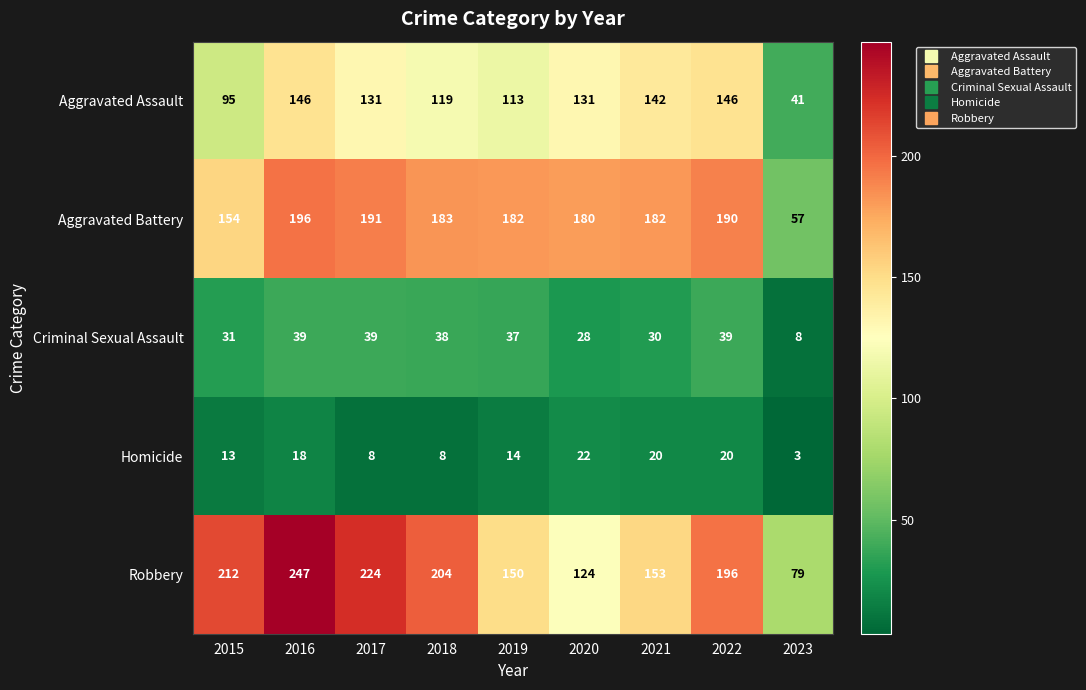

True or false: Criminal Sexual Assault has a value of 28 at 2020.

True